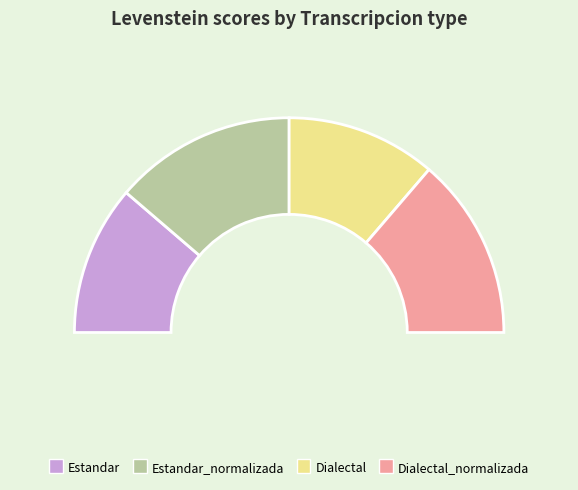

Does Dialectal account for over 50% of the chart?

No